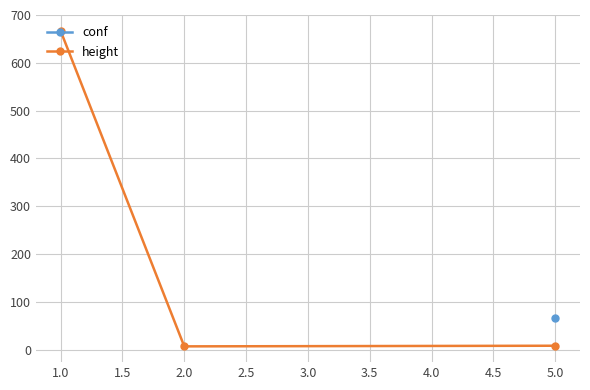

The value of height at 1.0 is 1091.0. True or false?

False